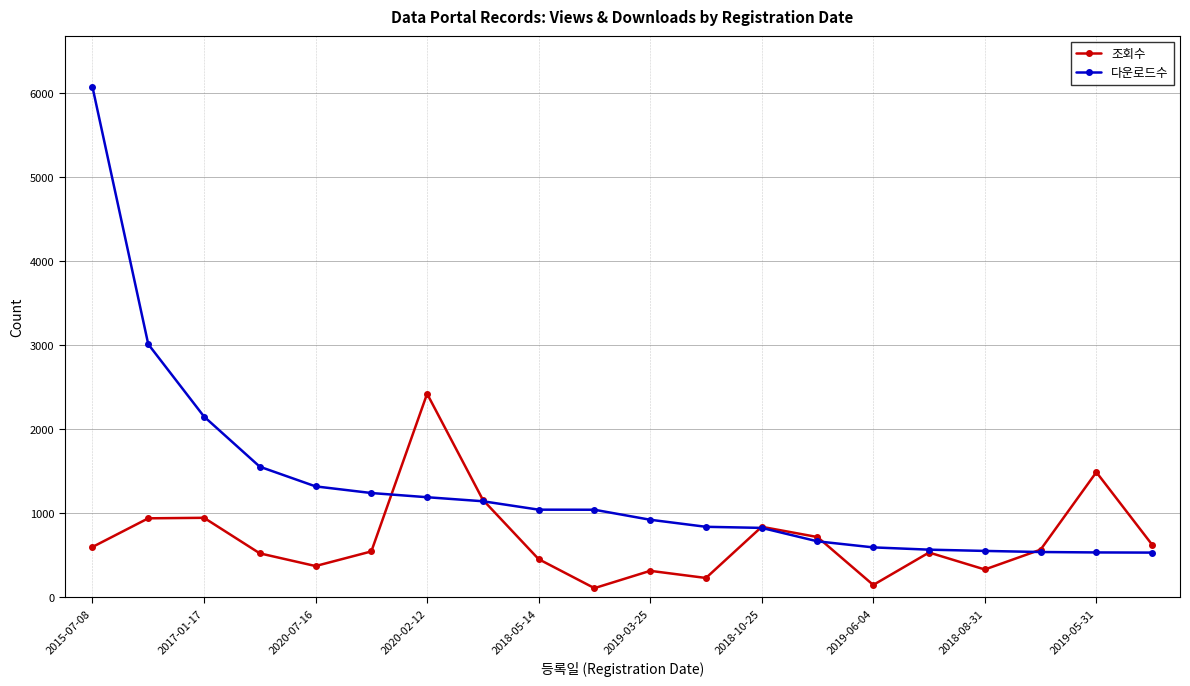

How many lines are shown in the chart?

2